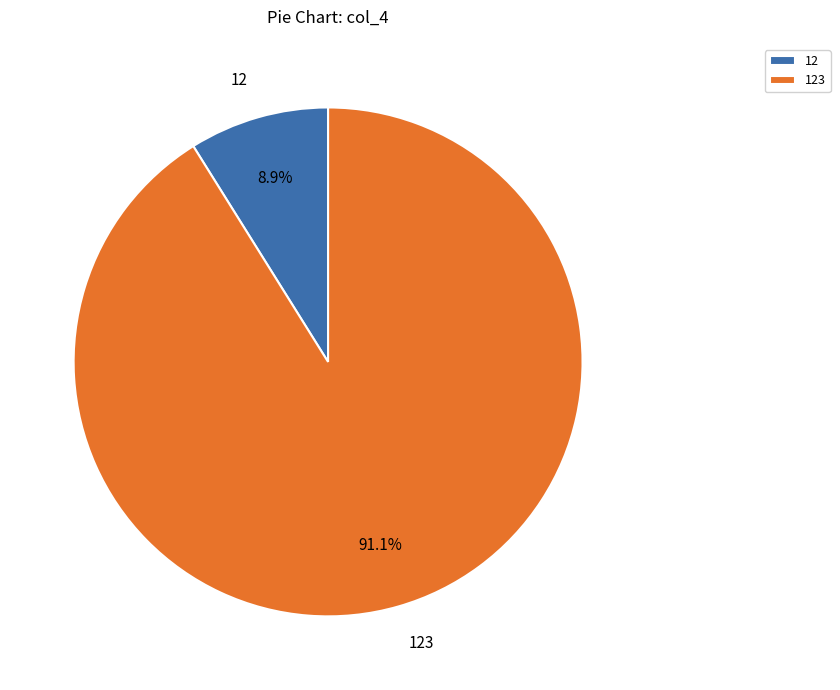

To the nearest percent, what is the difference between the 12 and 123 slice percentages?

82%